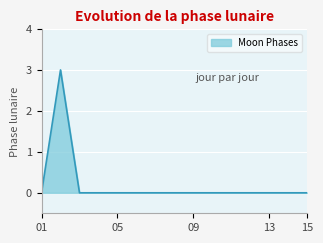

What is the maximum value shown in the chart?

3